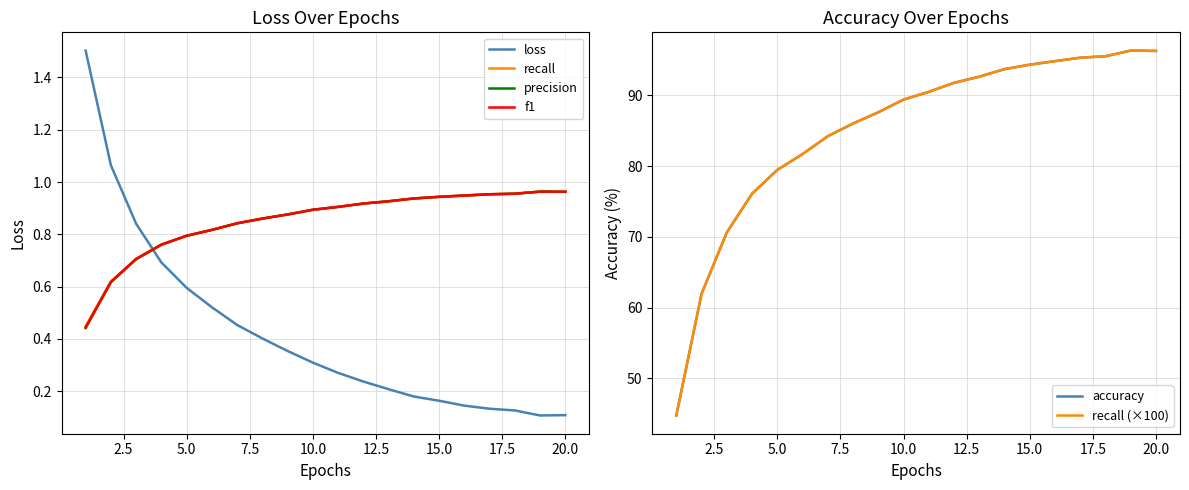

The f1 series shows 0.6 at 20.0. True or false?

False